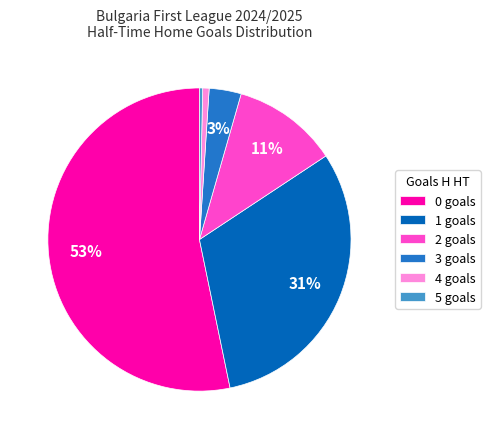

Which has a higher value, 5 or 3?

3